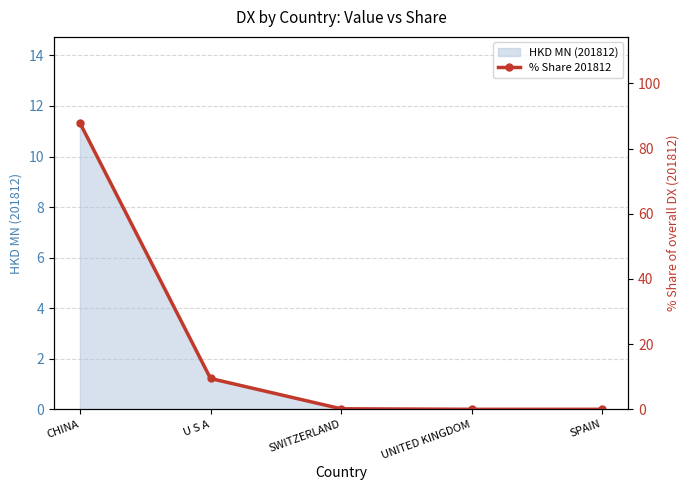

Reading left to right, extract all data points from this chart.

87.9	9.5	0.2	0.0	0.0